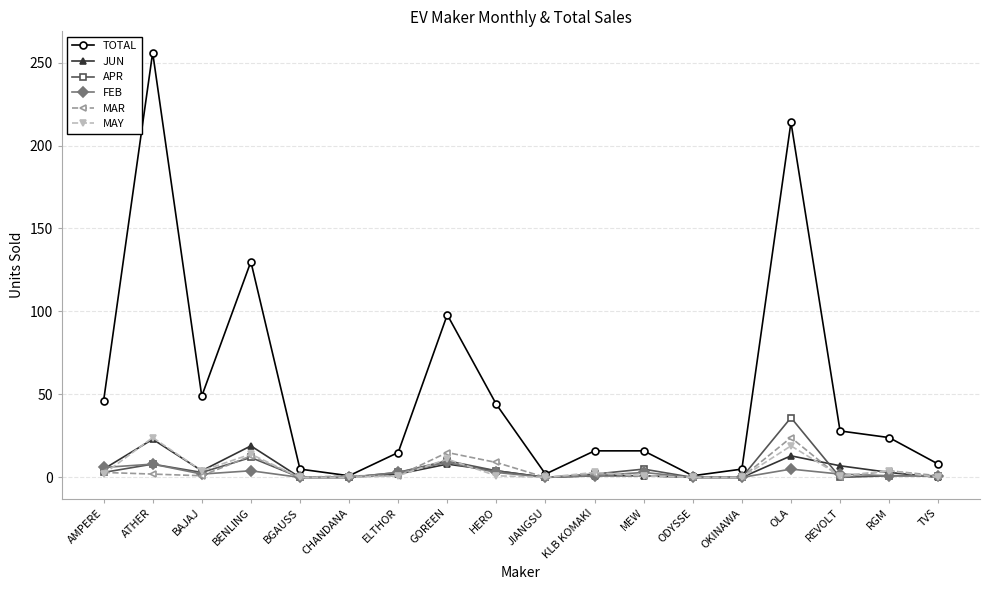

At how many categories does at least one series exceed 191?

2